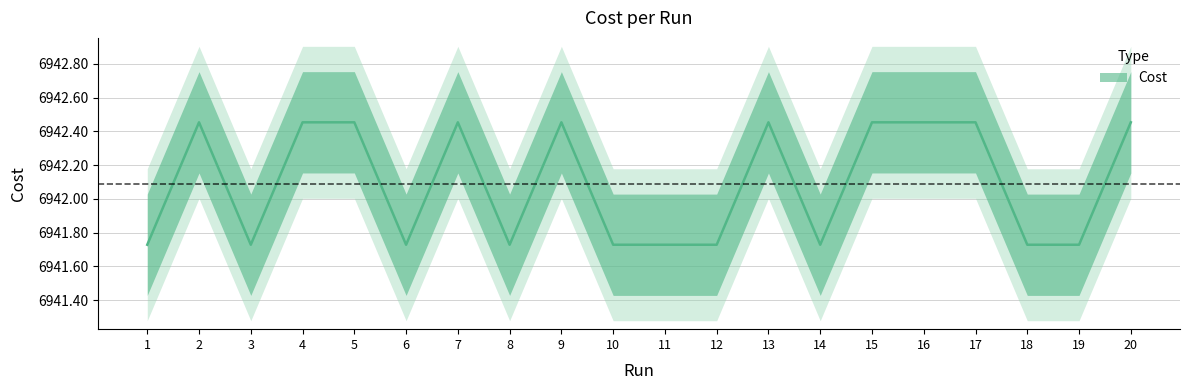

Which label corresponds to the smallest value in the chart?

12